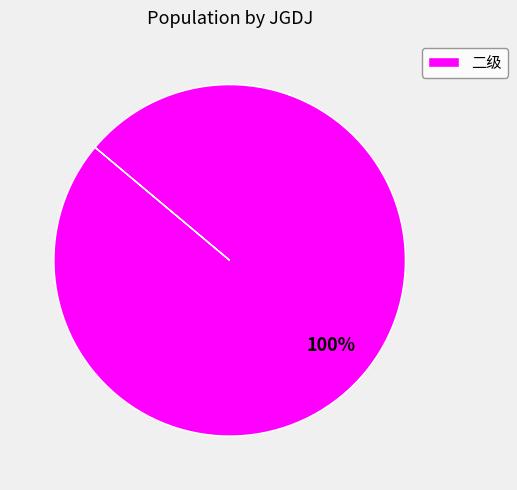

Which category accounts for the majority?

二级